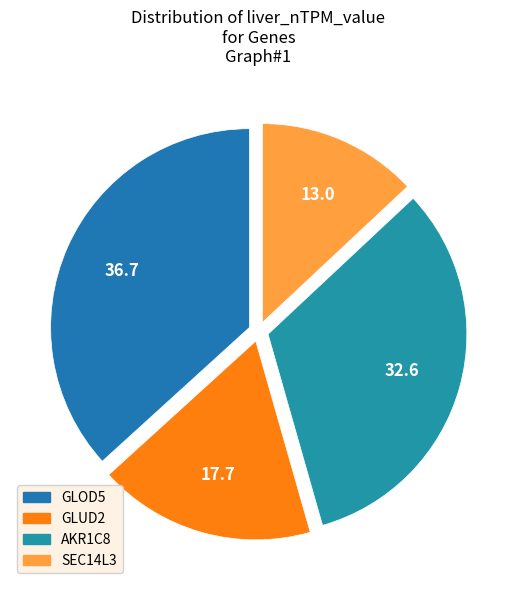

Count the number of slices in the pie.

4